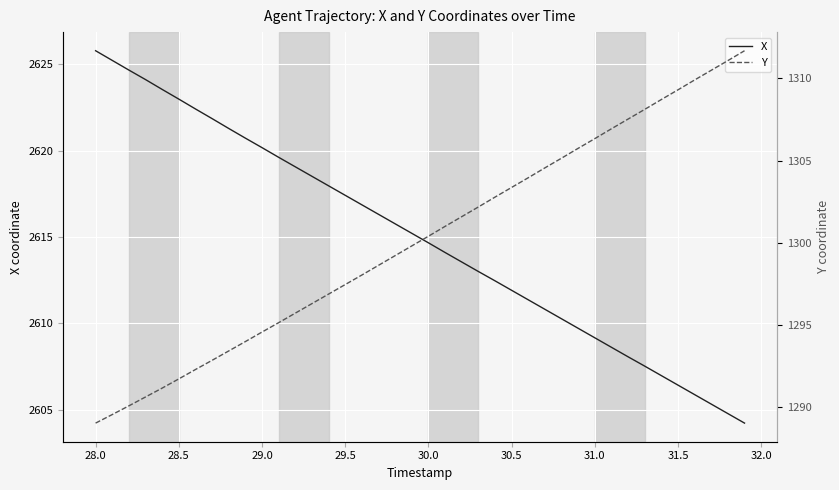

Which category has the highest value in the X series?

28.0